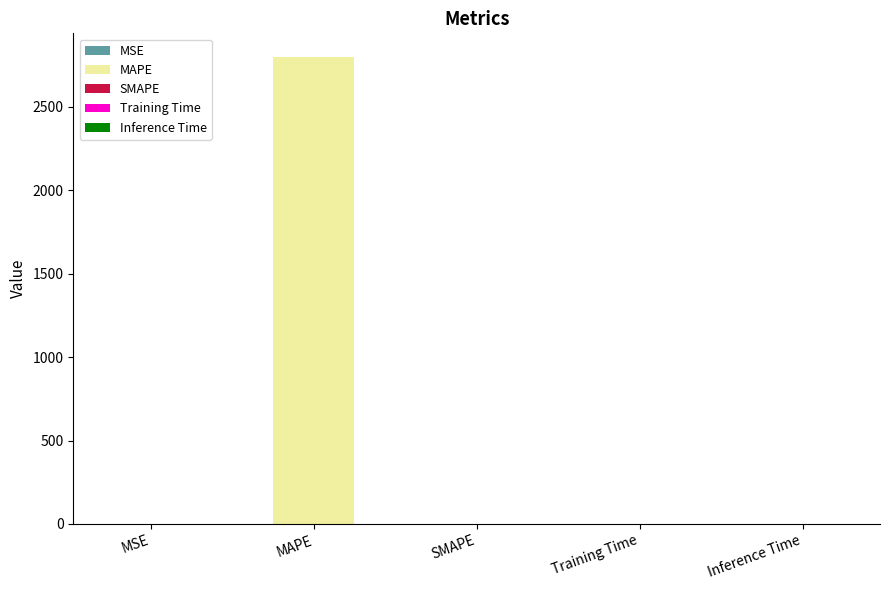

Rank the categories by value from lowest to highest.

SMAPE, MSE, Training Time, Inference Time, MAPE